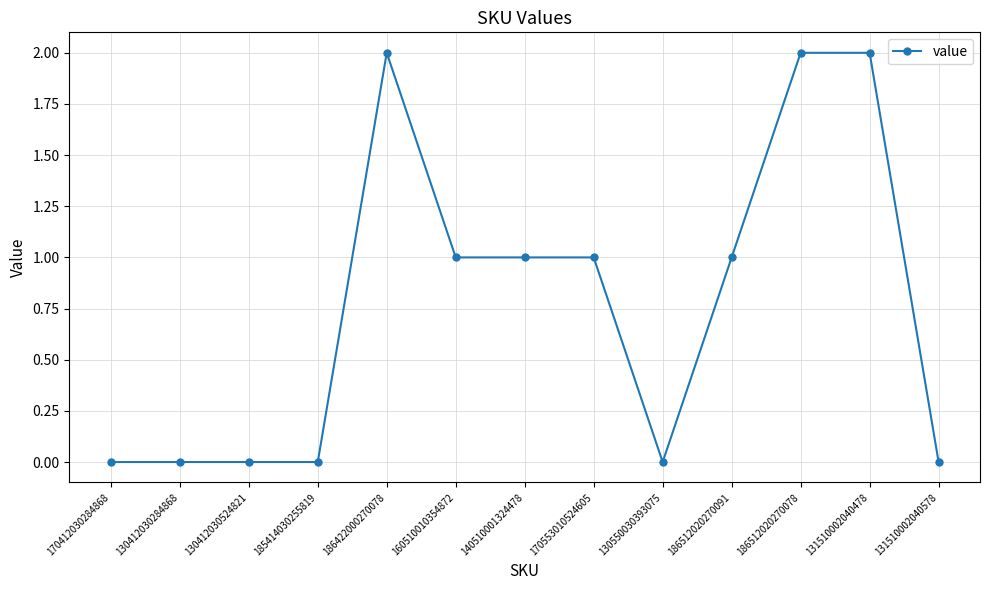

Reading left to right, transcribe all the data shown in this chart.

0	0	0	0	2	1	1	1	0	1	2	2	0